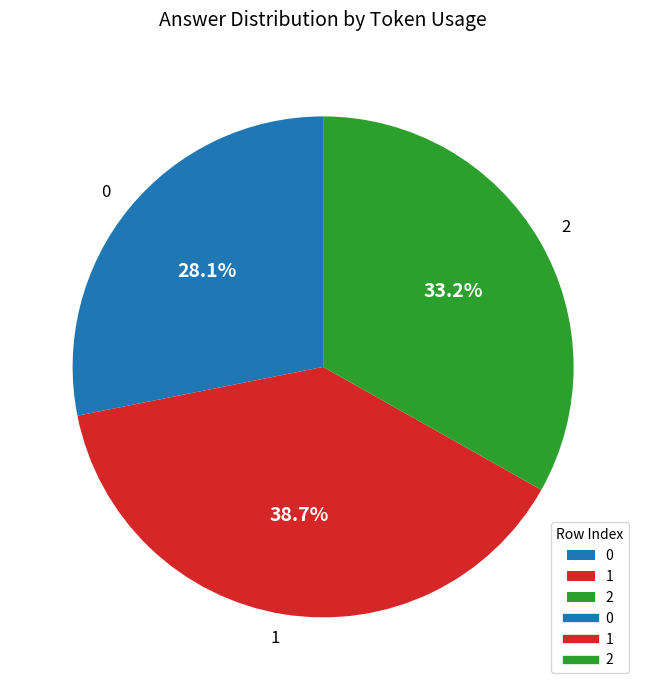

What is the ratio of the value at 1 to the value at 2?

1.2